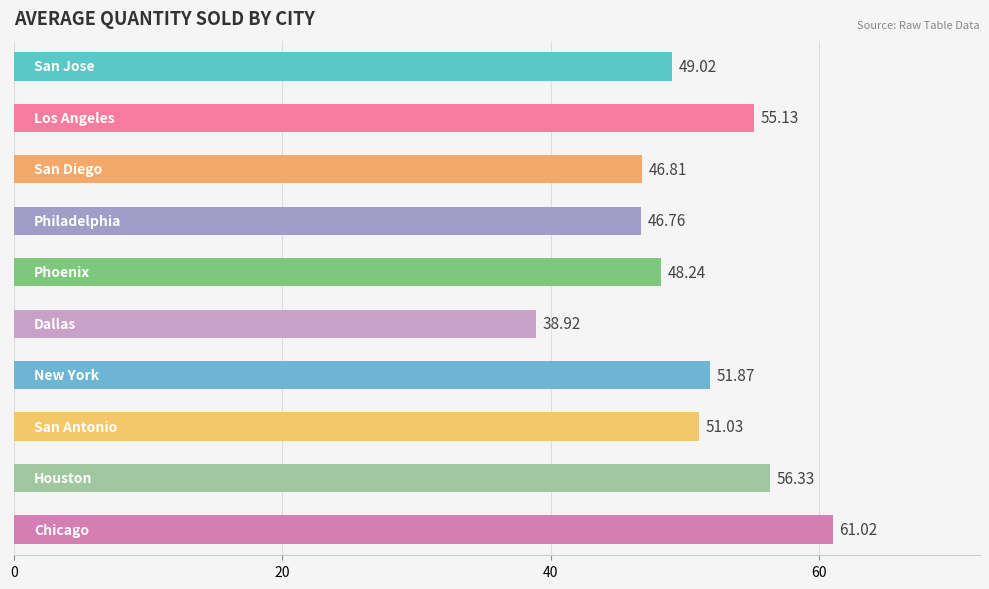

What is the average value?

50.5